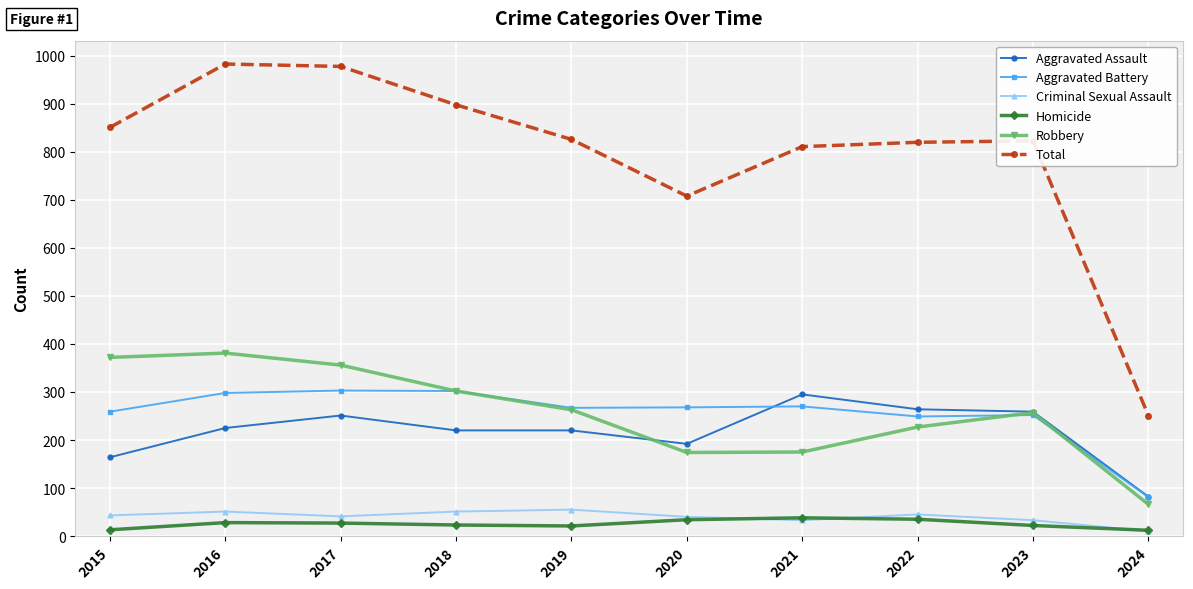

The Total series shows 1110 at 2022. True or false?

False